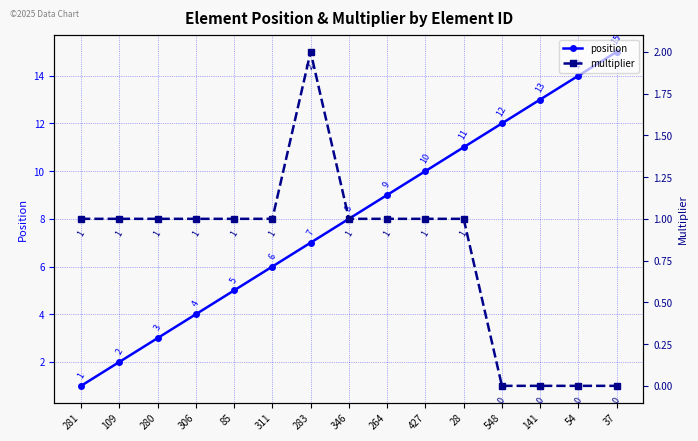

Where is multiplier nearest to the value 1?

281